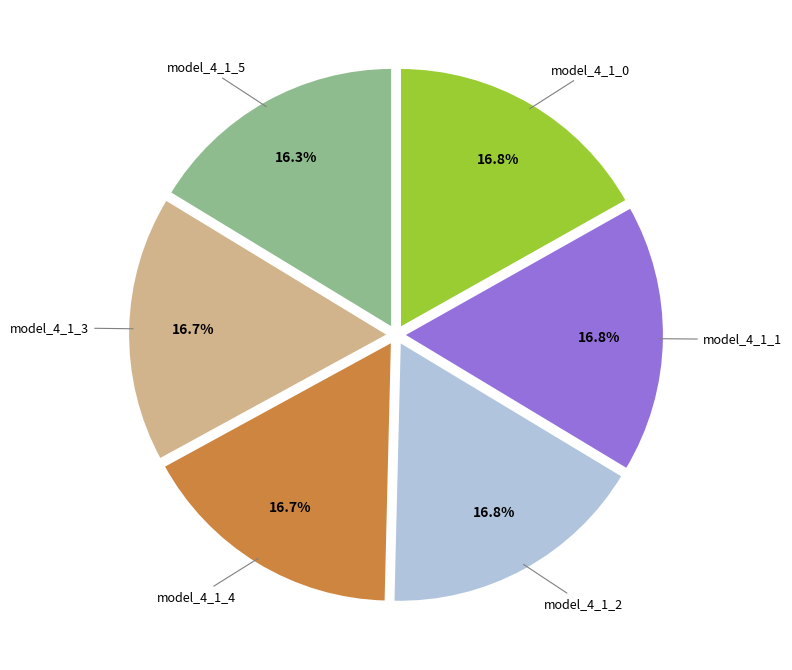

Count the number of slices in the pie.

6